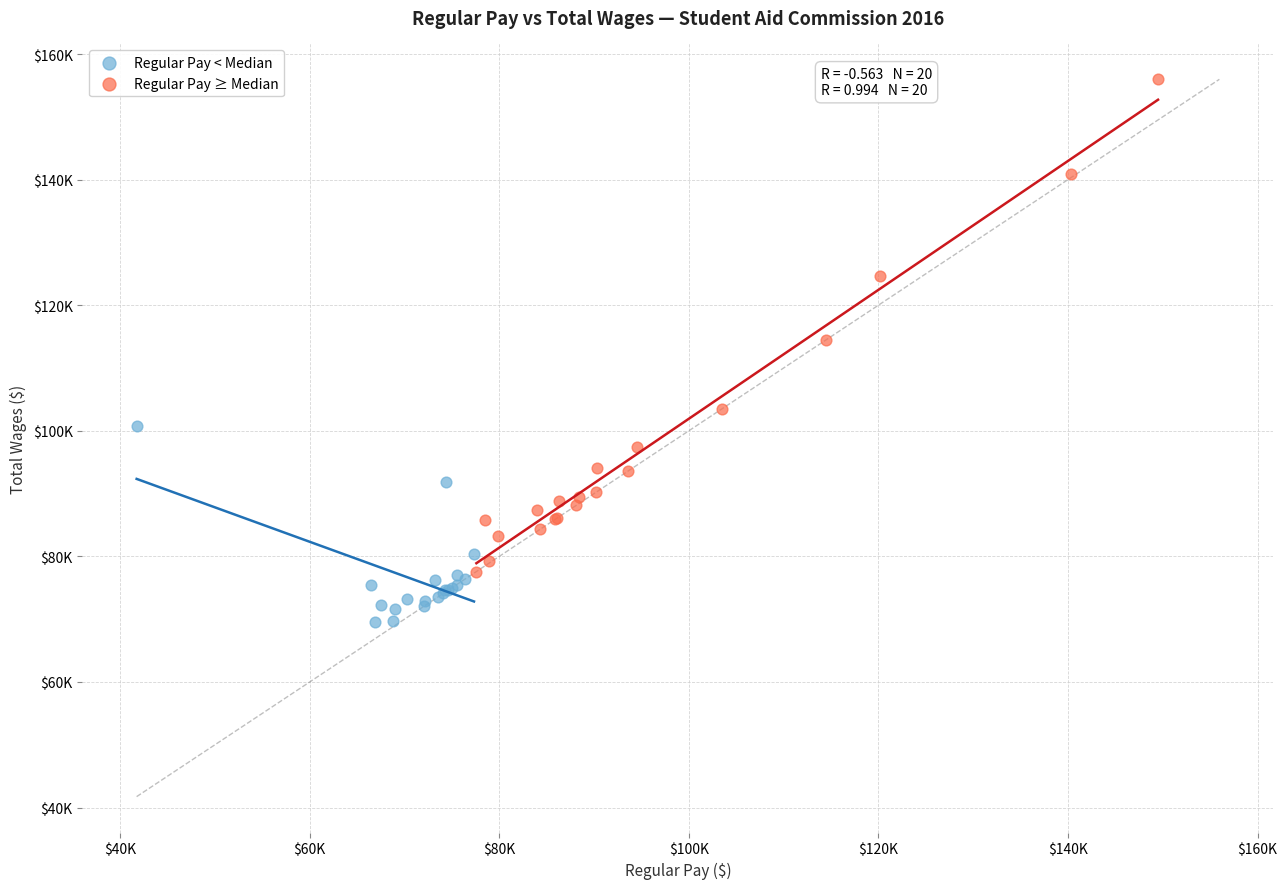

What are all the series names shown in the legend?

Regular Pay < Median, Regular Pay ≥ Median